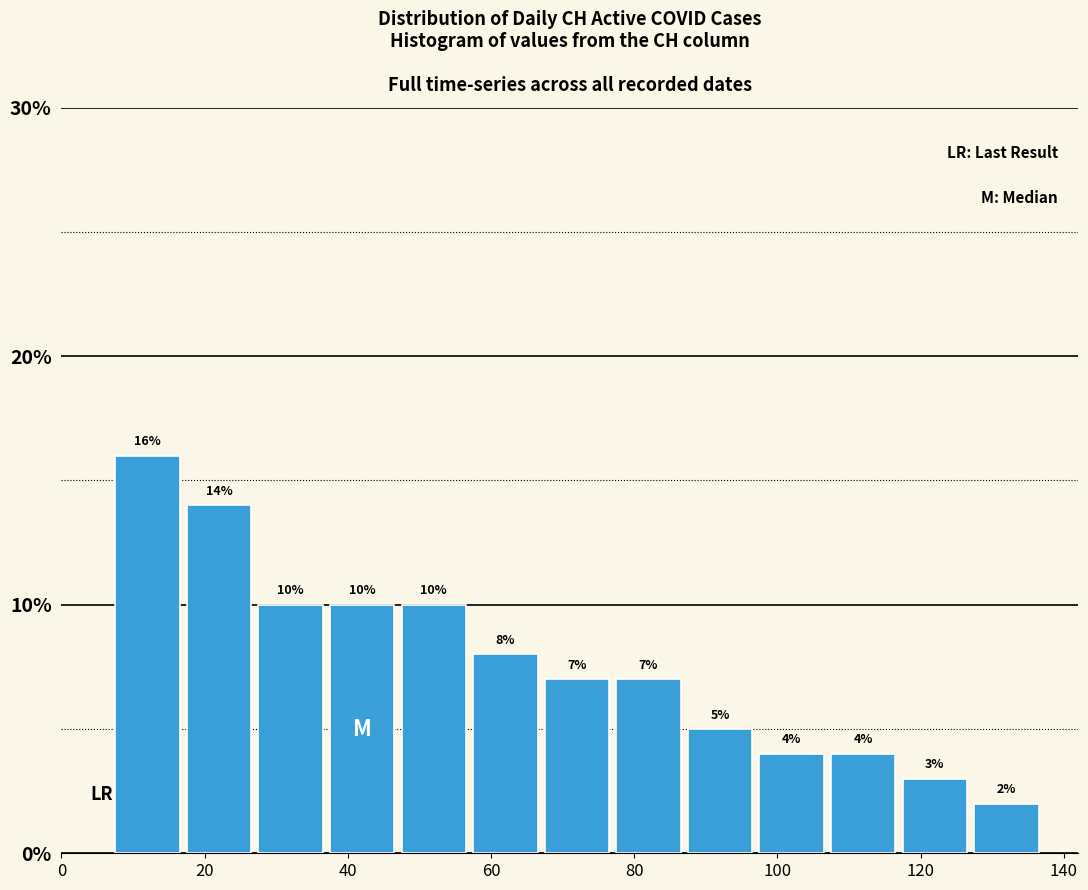

Over which range of the x-axis is the bar tallest?

7 to 17